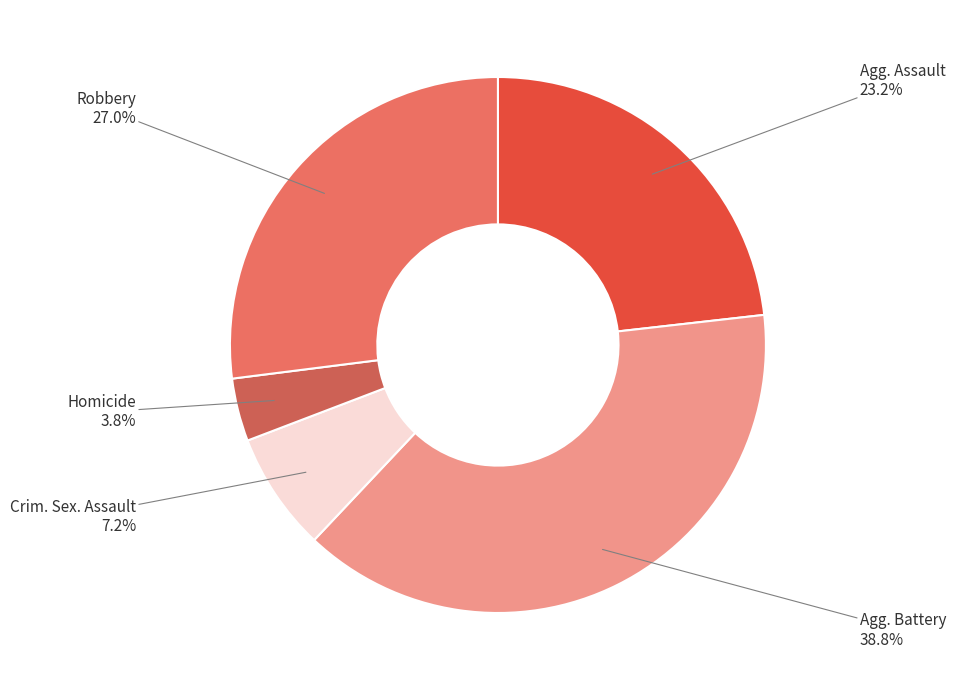

How many slices are in this pie chart?

5